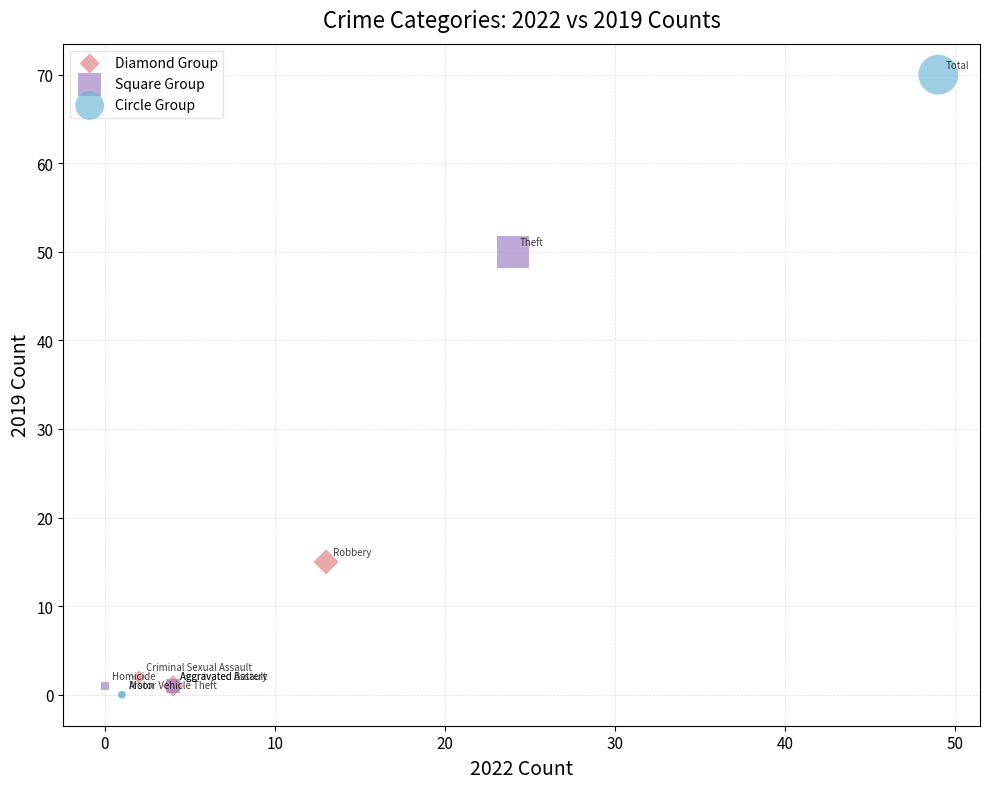

Which series has the largest Y range (max minus min)?

Circle Group